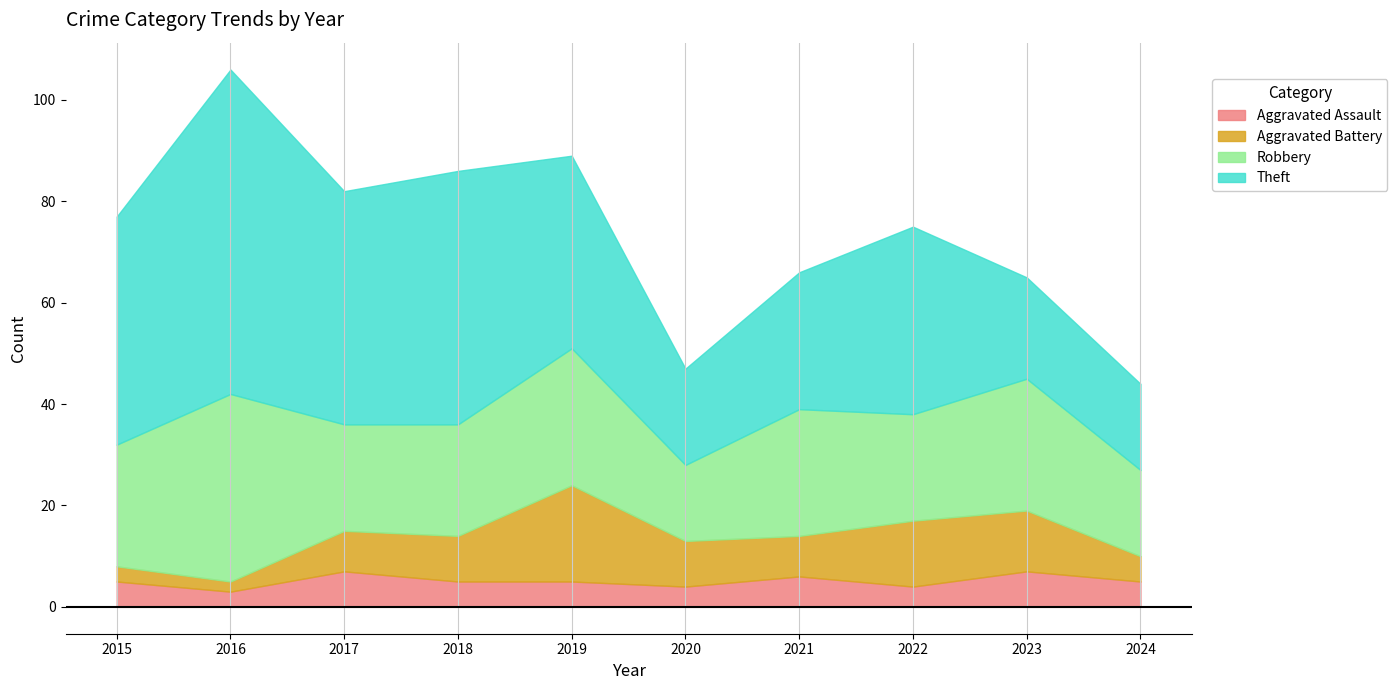

What is the value of the Aggravated Assault point at the 2nd from the left?

3